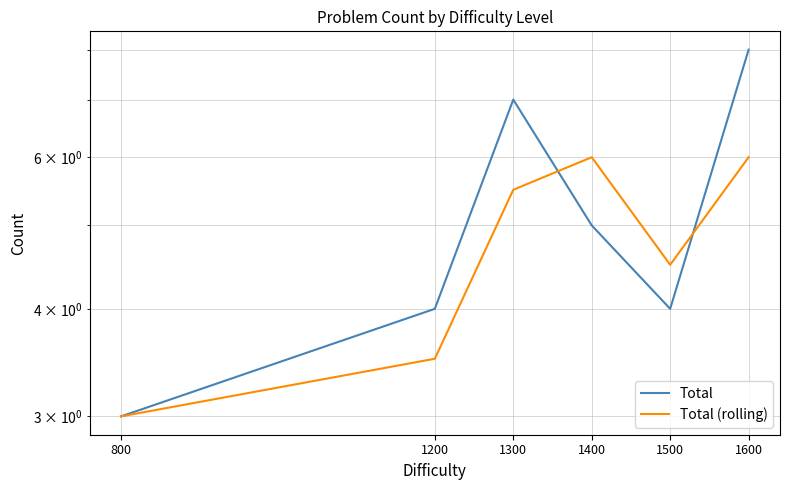

At which label is Total closest to 5?

1400